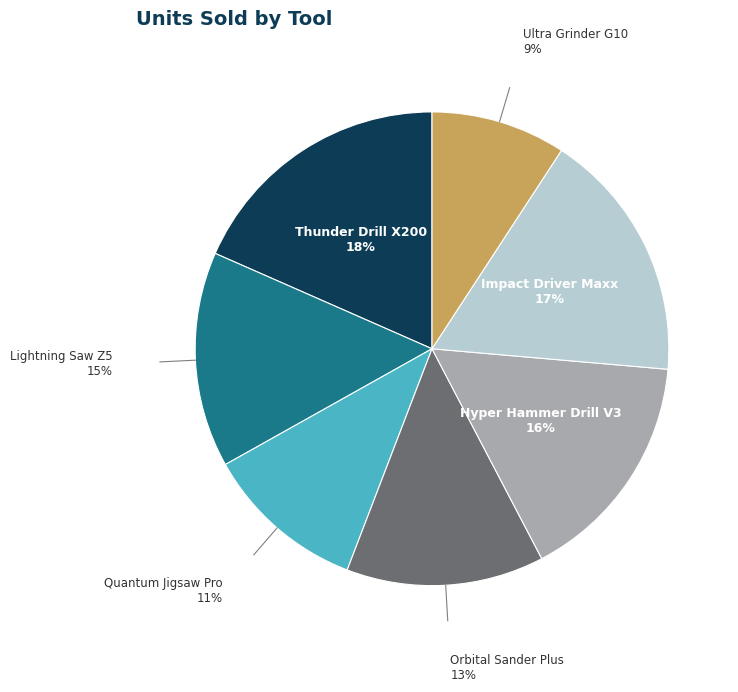

Between Hyper Hammer Drill V3 and Impact Driver Maxx, which is larger?

Impact Driver Maxx